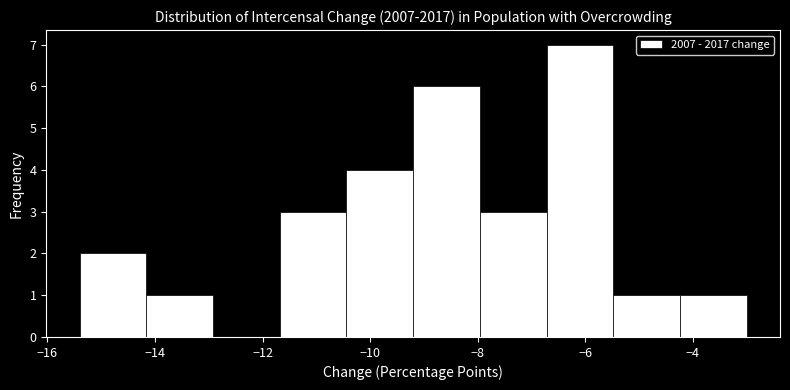

Over which range of the x-axis is the bar tallest?

-6.72 to -5.48